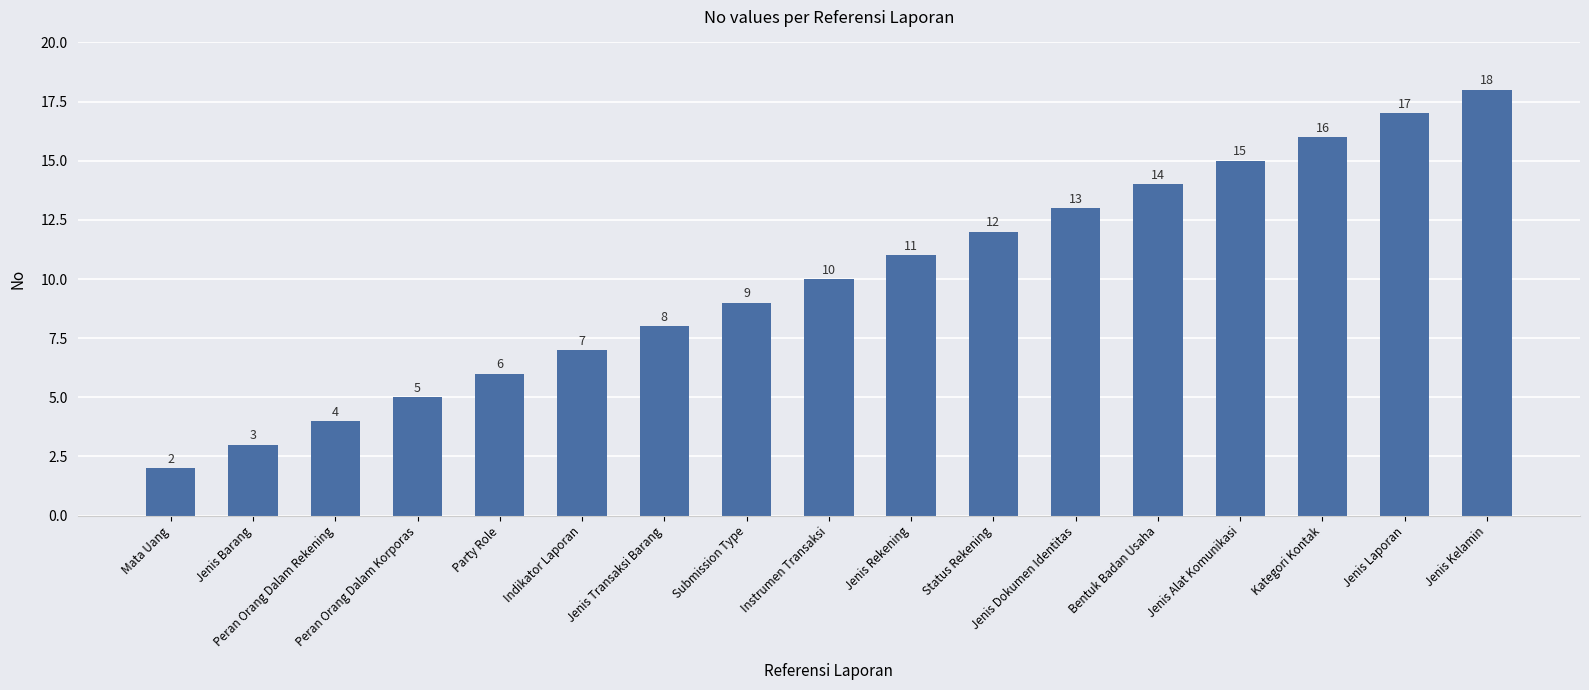

Between Jenis Laporan and Peran Orang Dalam Korporas, which is larger?

Jenis Laporan